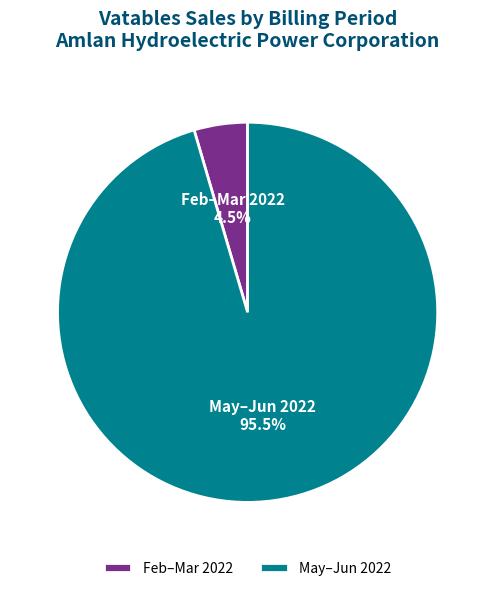

Is there any slice that represents more than half of the pie?

Yes